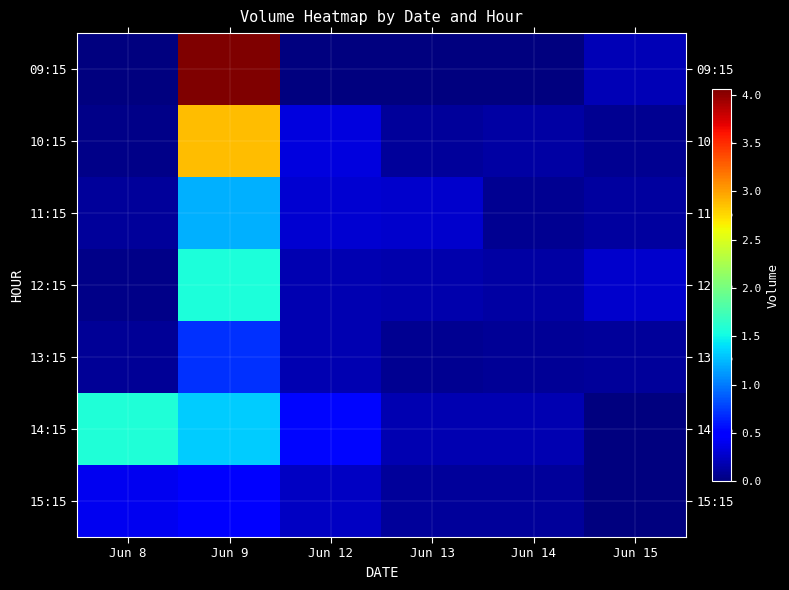

Reading left to right, what are all the values shown in this chart?

09:15: Jun 8=0	Jun 9=40588947	Jun 12=0	Jun 13=0	Jun 14=0	Jun 15=1926265
10:15: Jun 8=350113	Jun 9=28775747	Jun 12=3331299	Jun 13=1106213	Jun 14=1328132	Jun 15=786775
11:15: Jun 8=1066495	Jun 9=12195290	Jun 12=2968423	Jun 13=2828284	Jun 14=673795	Jun 15=1211156
12:15: Jun 8=377980	Jun 9=15648331	Jun 12=1837836	Jun 13=1618800	Jun 14=1329173	Jun 15=2788334
13:15: Jun 8=921578	Jun 9=6977487	Jun 12=1839046	Jun 13=763623	Jun 14=870705	Jun 15=1076288
14:15: Jun 8=15718829	Jun 9=13181227	Jun 12=5257761	Jun 13=1825036	Jun 14=1889741	Jun 15=0
15:15: Jun 8=4035099	Jun 9=4790814	Jun 12=2526800	Jun 13=971003	Jun 14=1073191	Jun 15=0